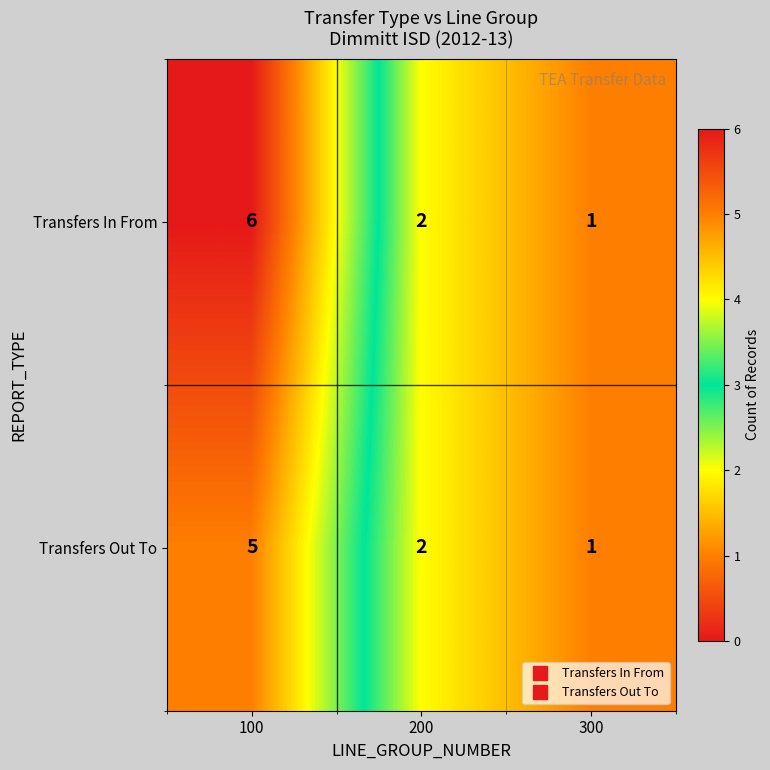

Reading left to right, extract all data points from this chart.

Transfers In From: 6	2	1
Transfers Out To: 5	2	1